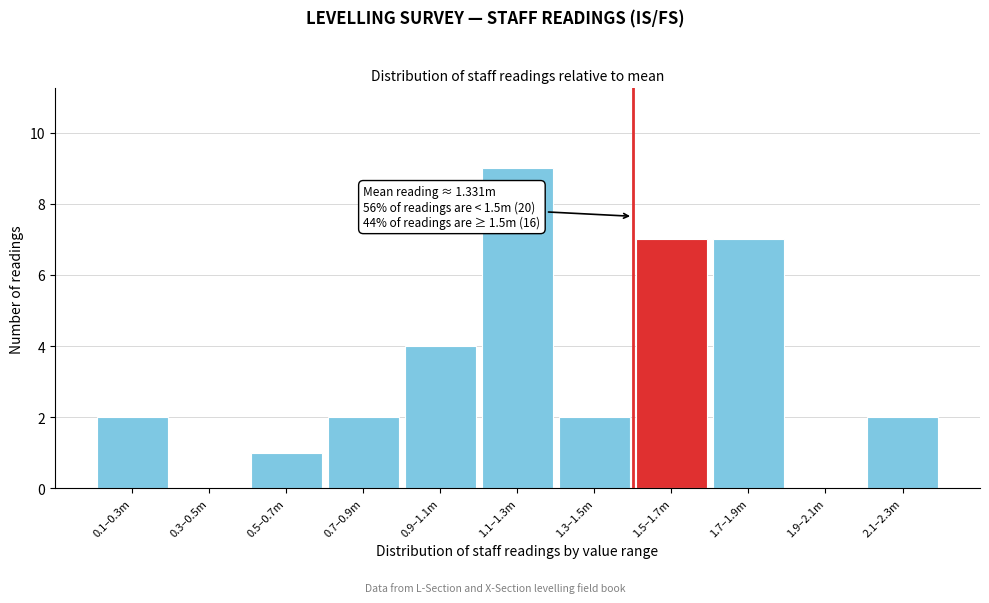

Reading left to right, extract all data points from this chart.

0.1–0.3m=2	0.3–0.5m=0	0.5–0.7m=1	0.7–0.9m=2	0.9–1.1m=4	1.1–1.3m=9	1.3–1.5m=2	1.5–1.7m=7	1.7–1.9m=7	1.9–2.1m=0	2.1–2.3m=2